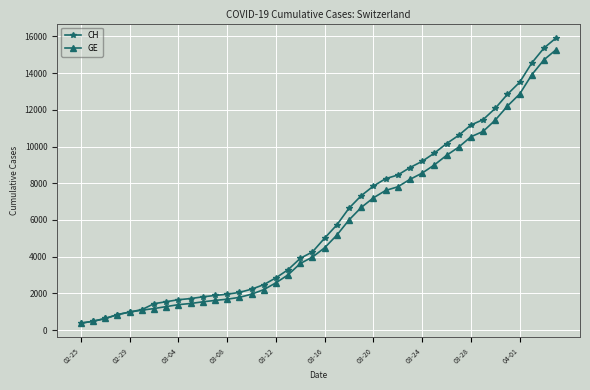

What is the minimum value for GE?

375